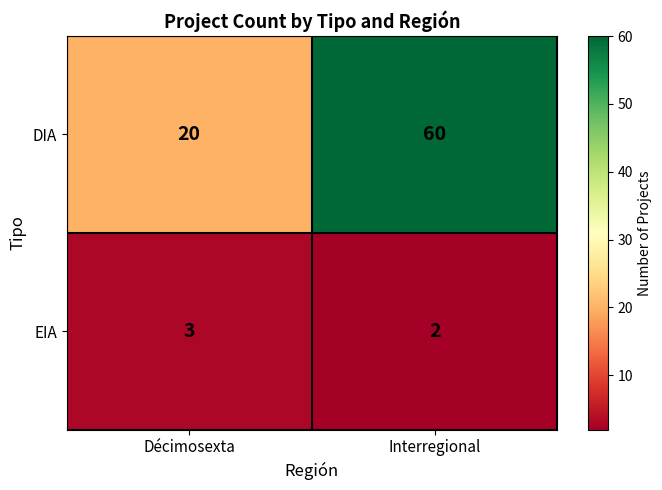

Reading left to right, transcribe all the data shown in this chart.

DIA: 20	60
EIA: 3	2